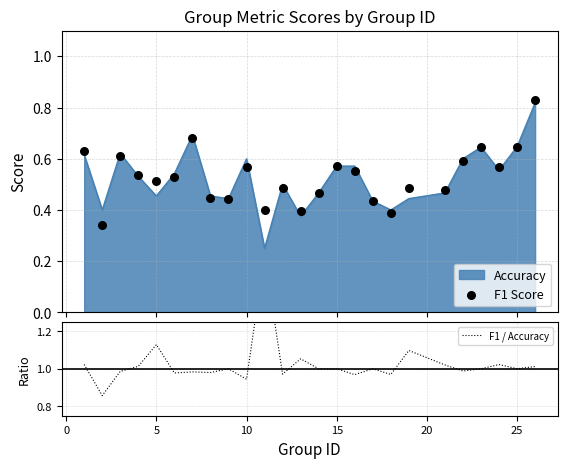

Which series has the largest Y range (max minus min)?

F1 / Accuracy